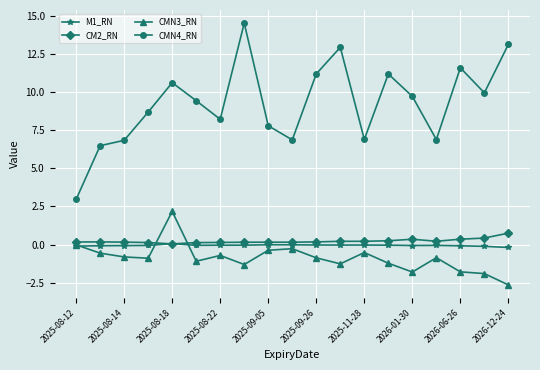

Which series has the largest range (max minus min)?

CMN4_RN